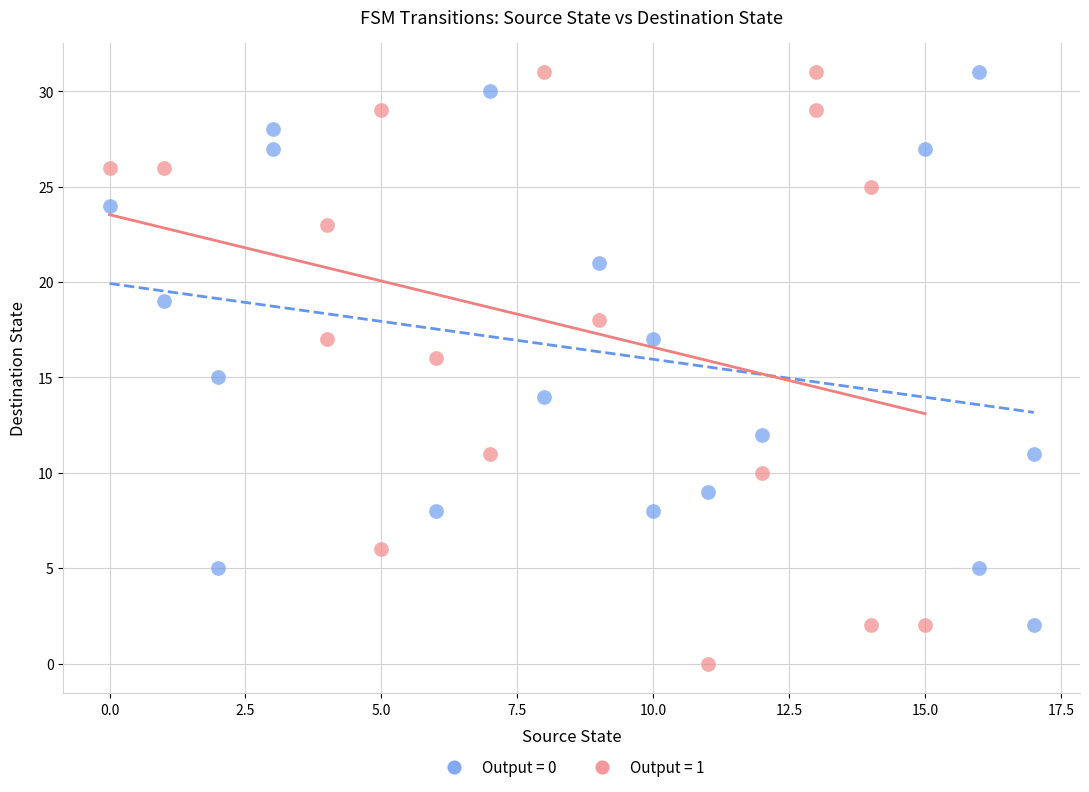

Which series contains the lowest Y value?

Output = 1